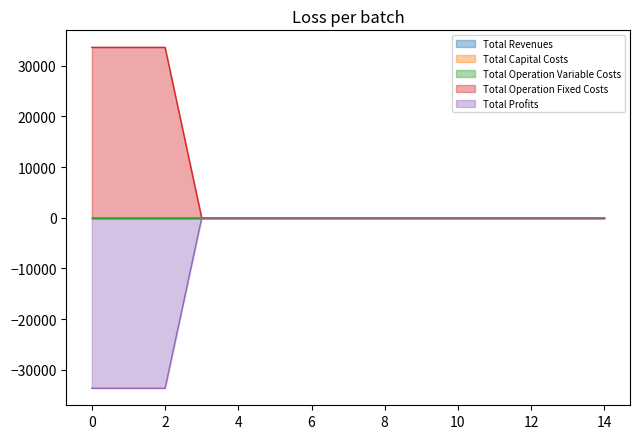

Is the value of Total Operation Fixed Costs at 13 greater than the value of Total Capital Costs at 2?

No